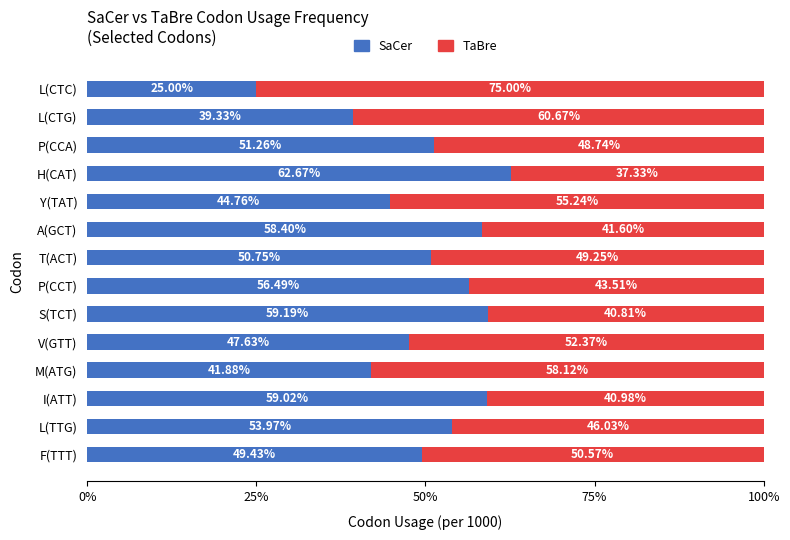

What is the total value across all series at M(ATG)?

100.0